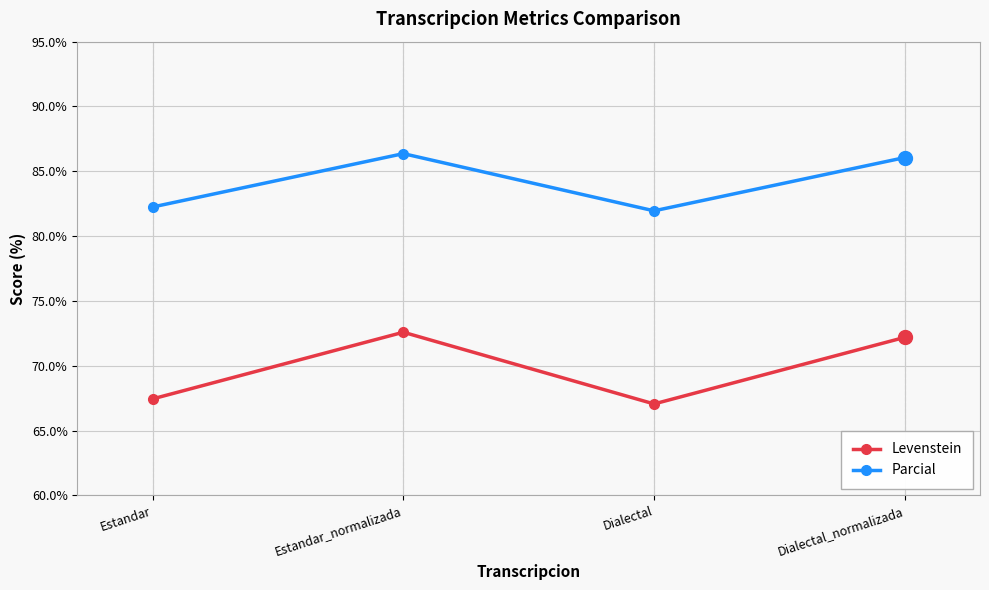

At which label does Parcial first exceed 86?

Estandar_normalizada